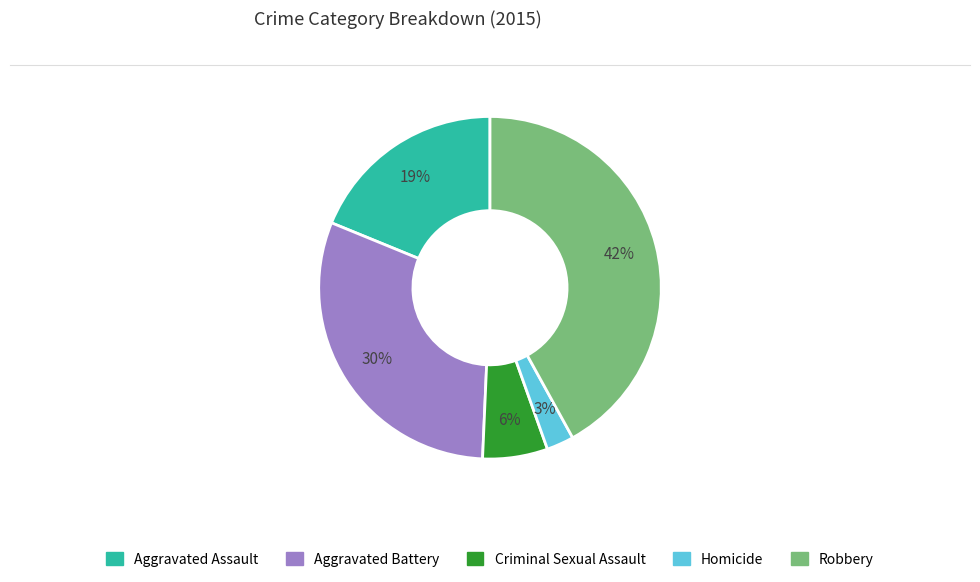

To the nearest percent, what portion does Criminal Sexual Assault represent?

6%